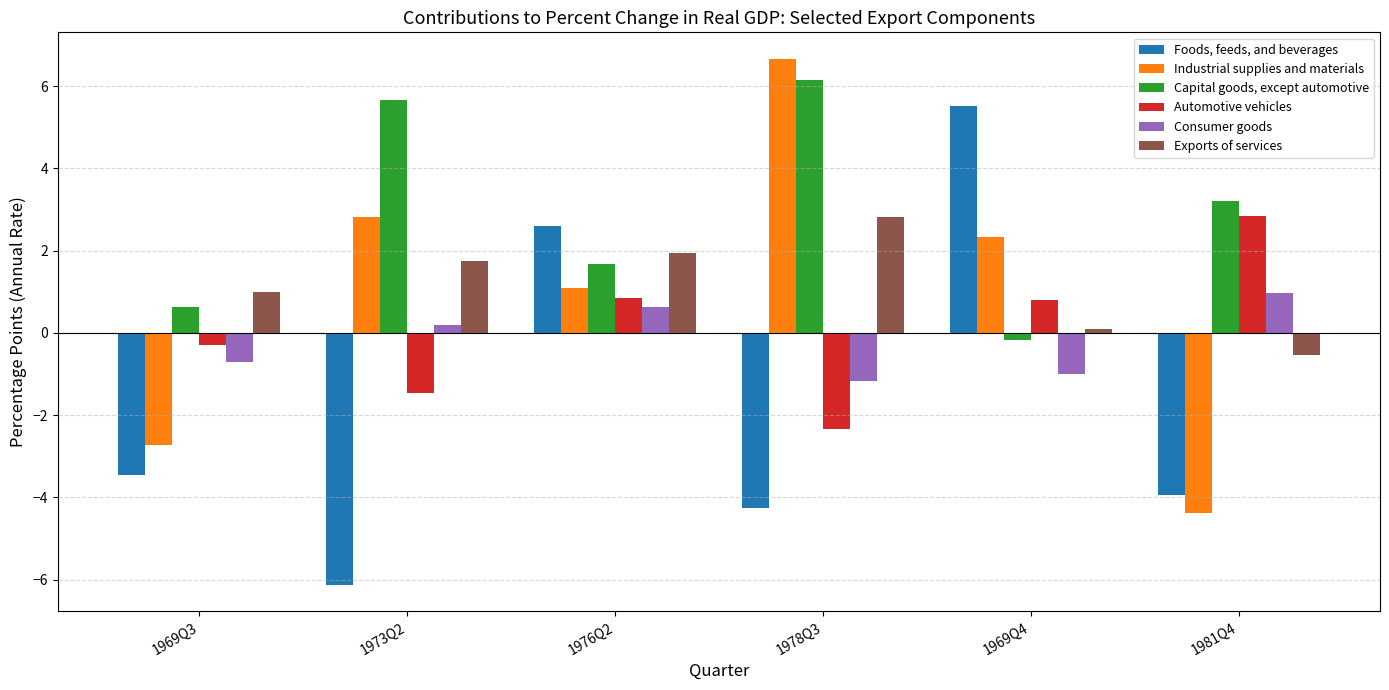

Between 1969Q3 and 1969Q4, which series saw the biggest shift?

Foods, feeds, and beverages